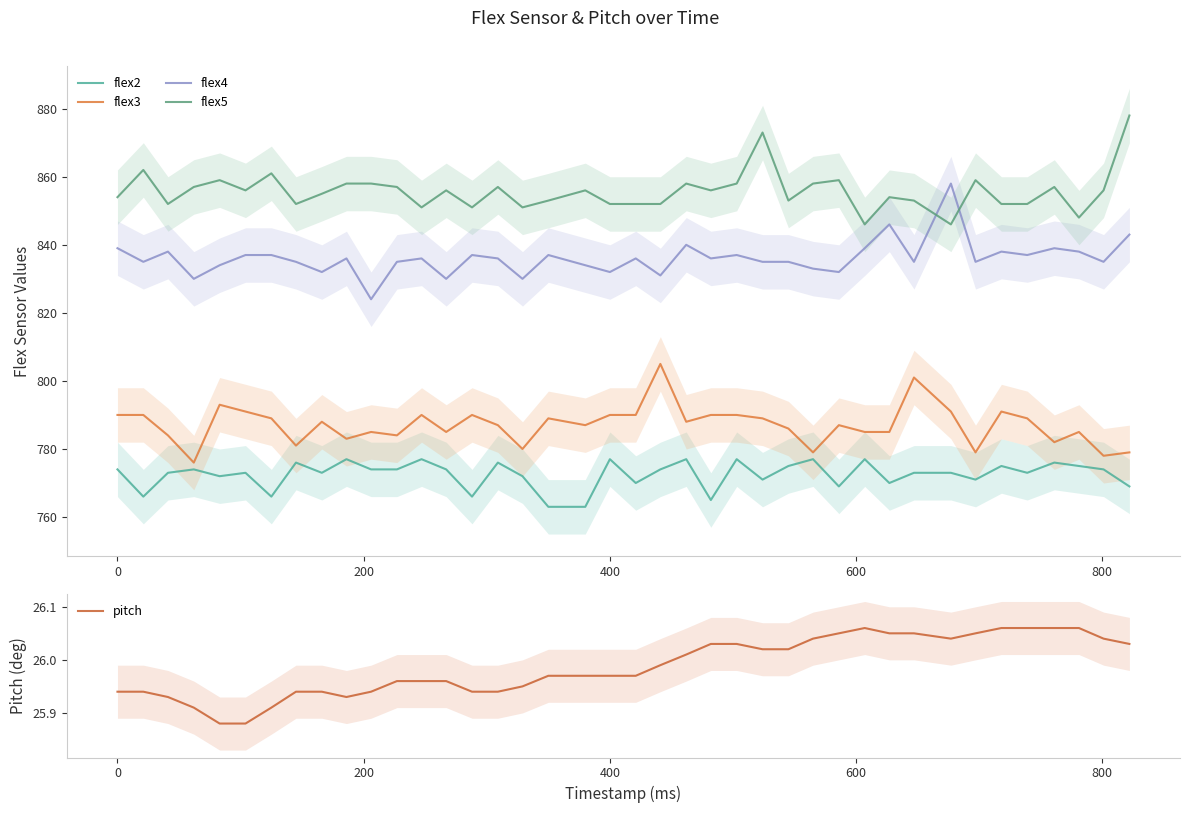

What is the lowest value of the flex5 series?

846